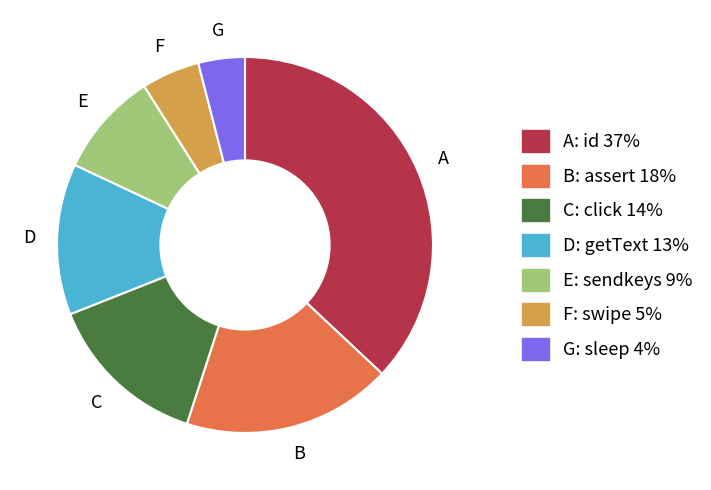

Does any single category account for the majority?

No